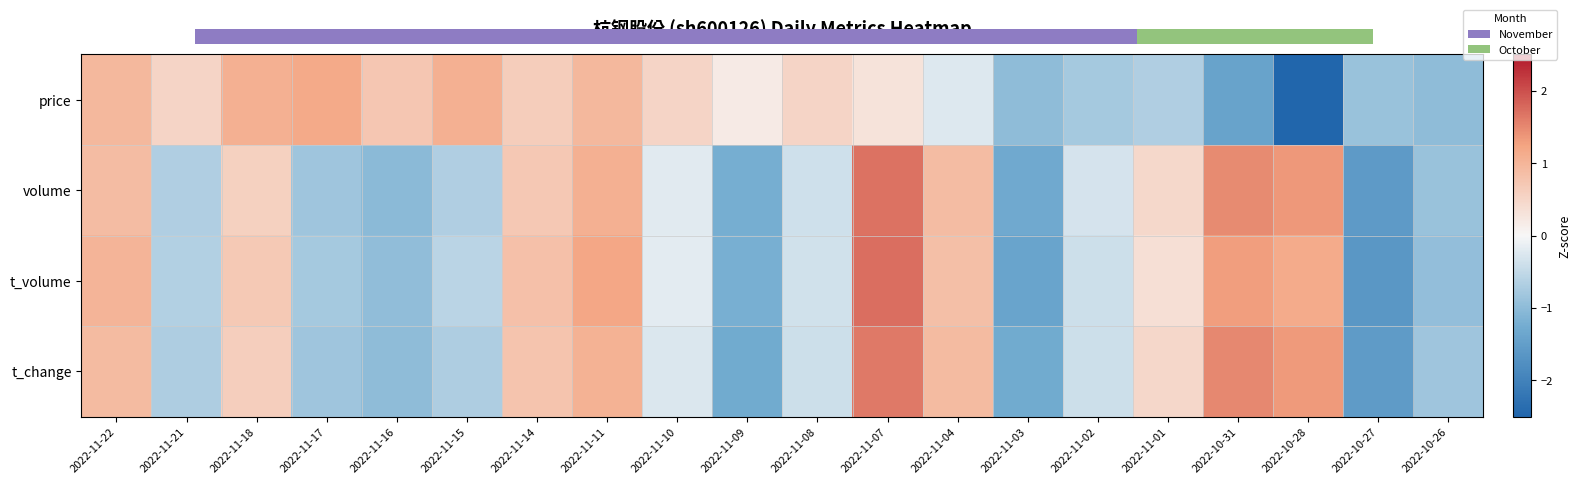

Which category has the highest value in the price series?

2022-11-17